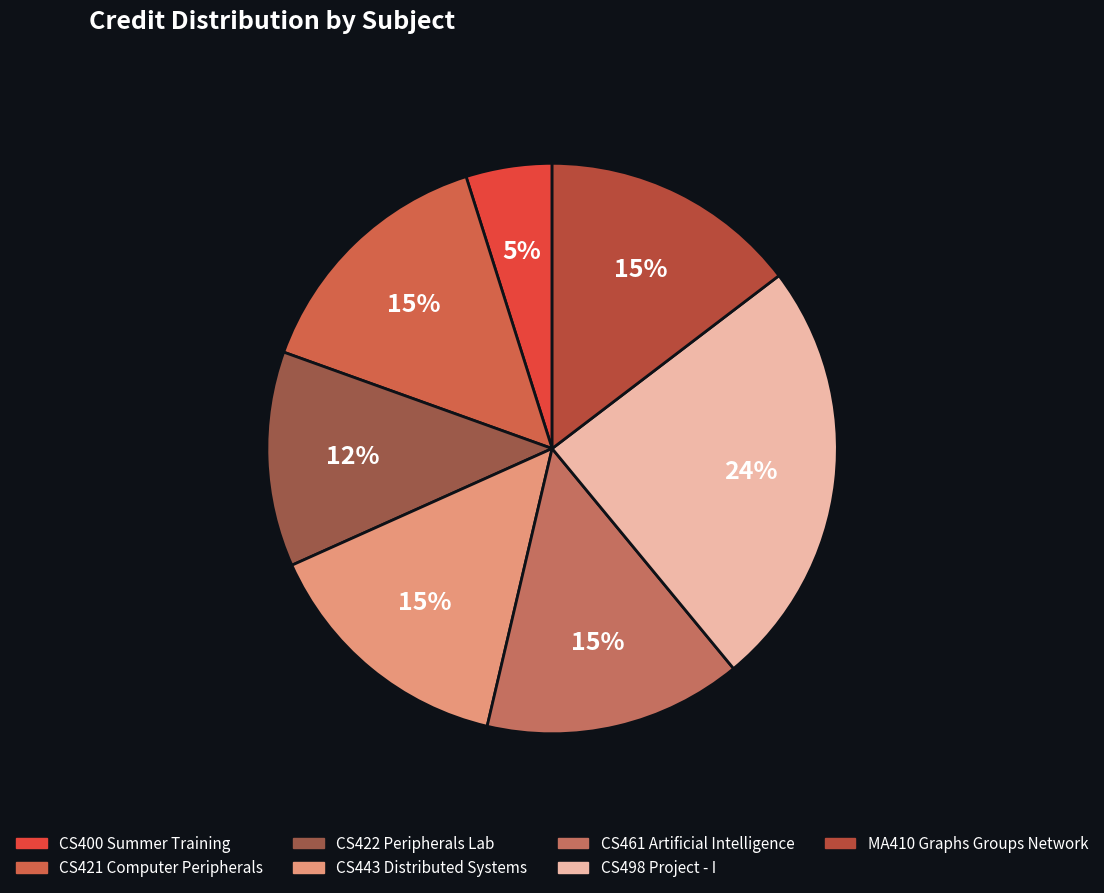

How many segments does this pie chart have?

7